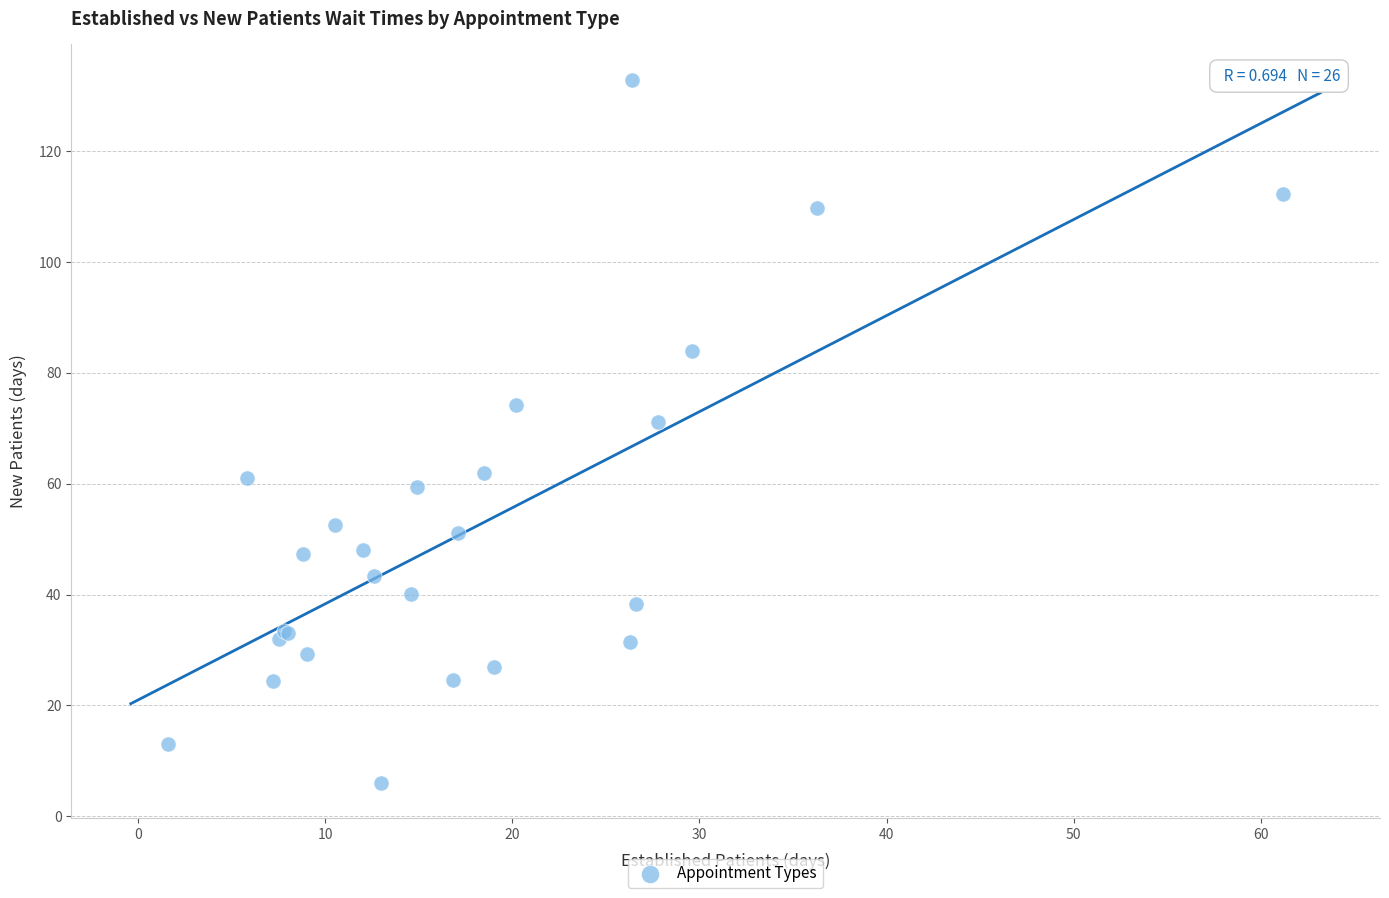

What Y value in the scatter plot is closest to 69?

71.2